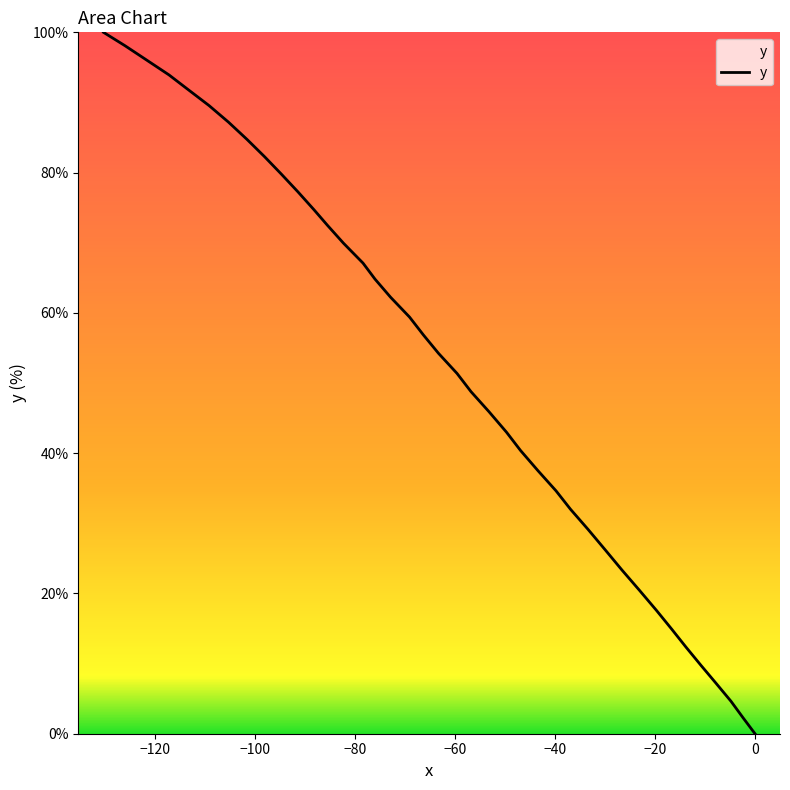

How many positive values are there?

39